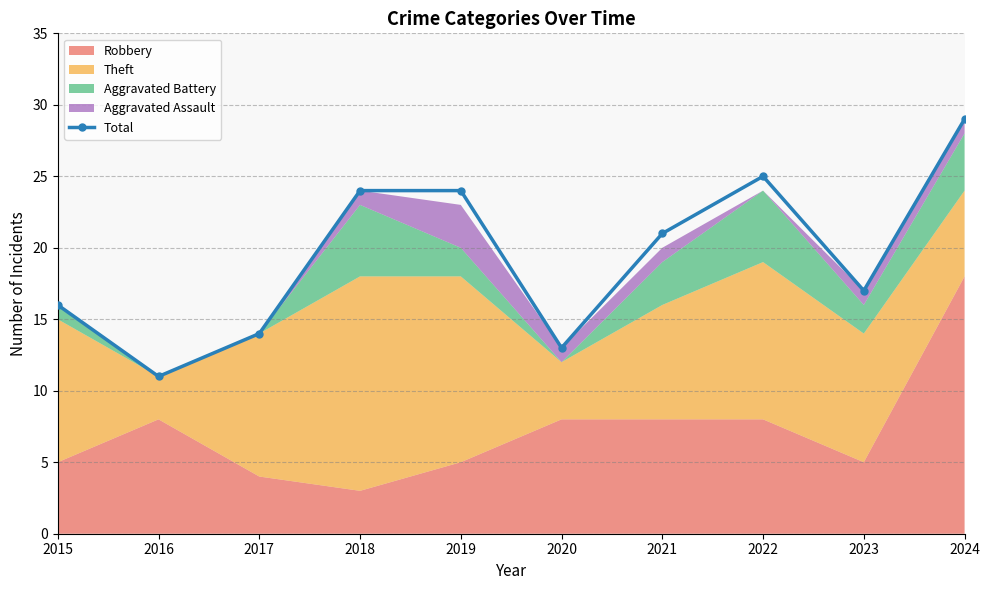

How many points are higher than both their immediate neighbors (excluding endpoints)?

1